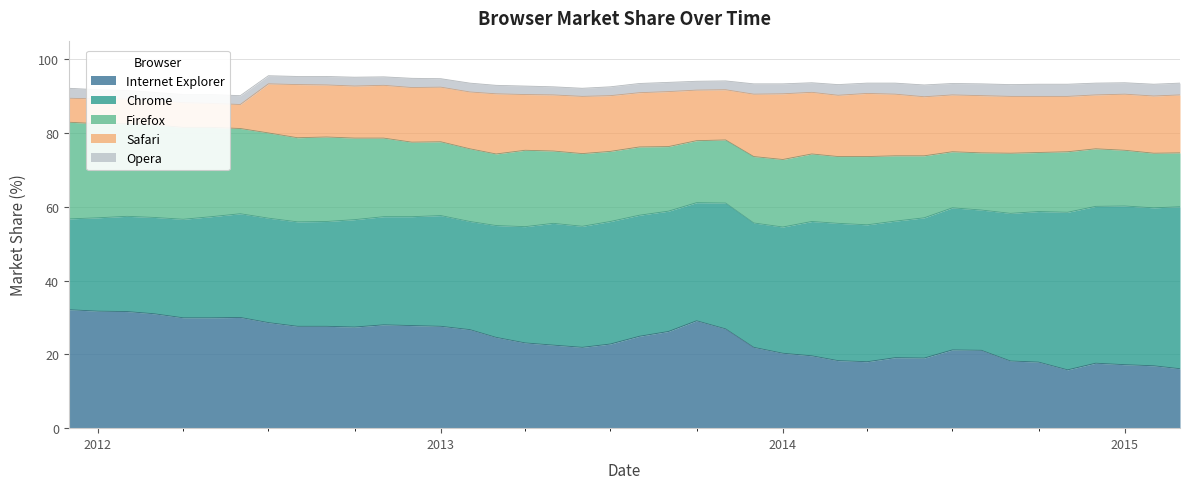

What is the highest value of the Internet Explorer series?

32.1